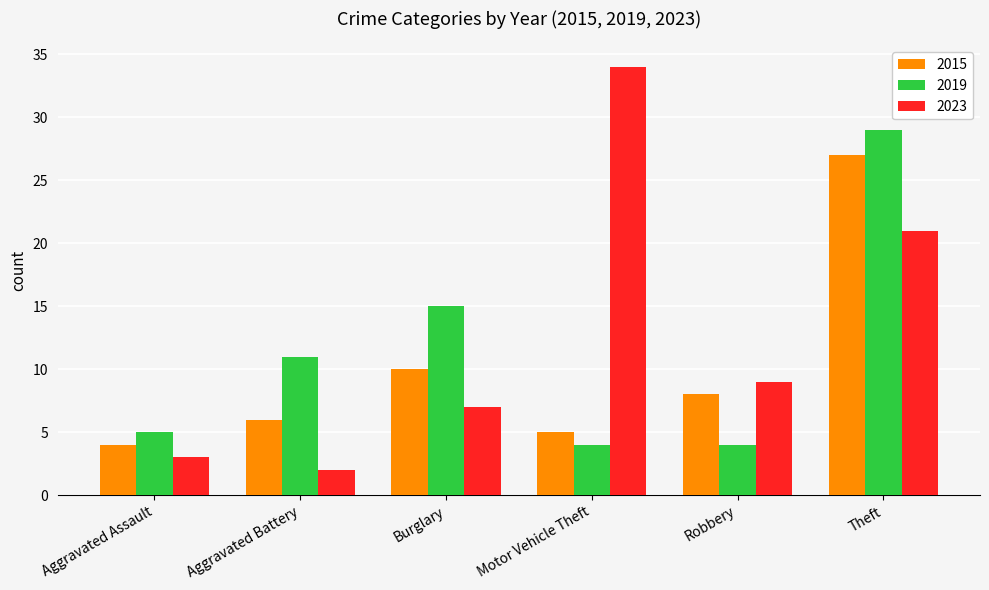

Is it true that 2015 equals 5 at Motor Vehicle Theft?

True